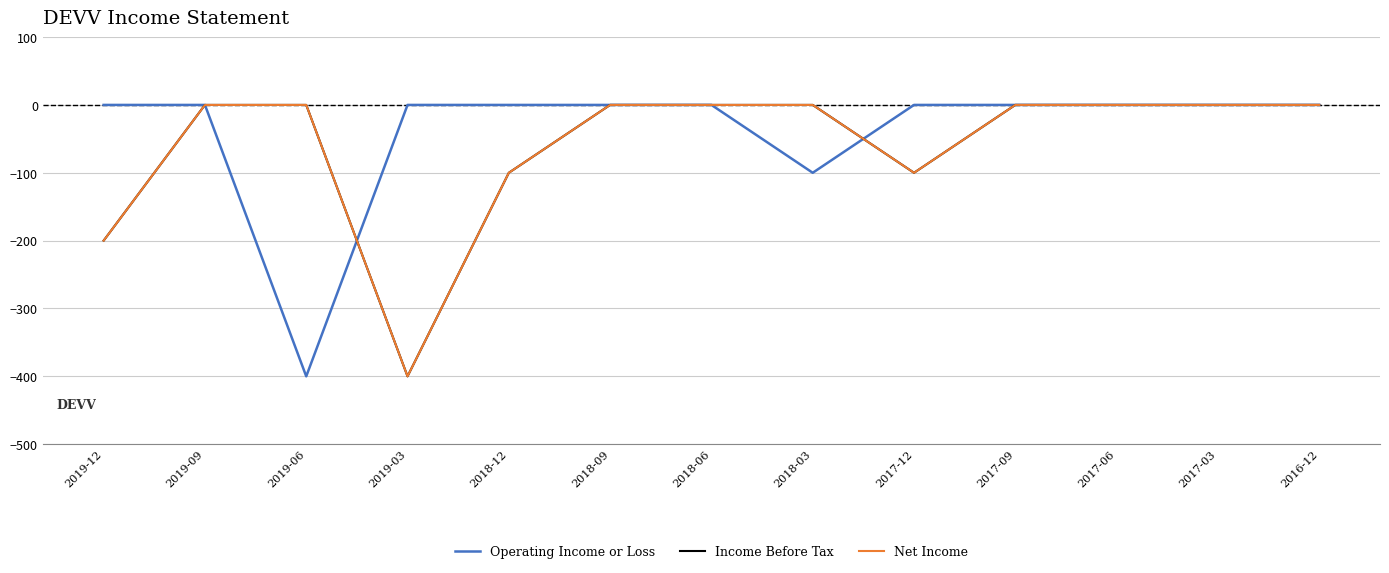

What is the label of the 4th point from the right?

2017-09